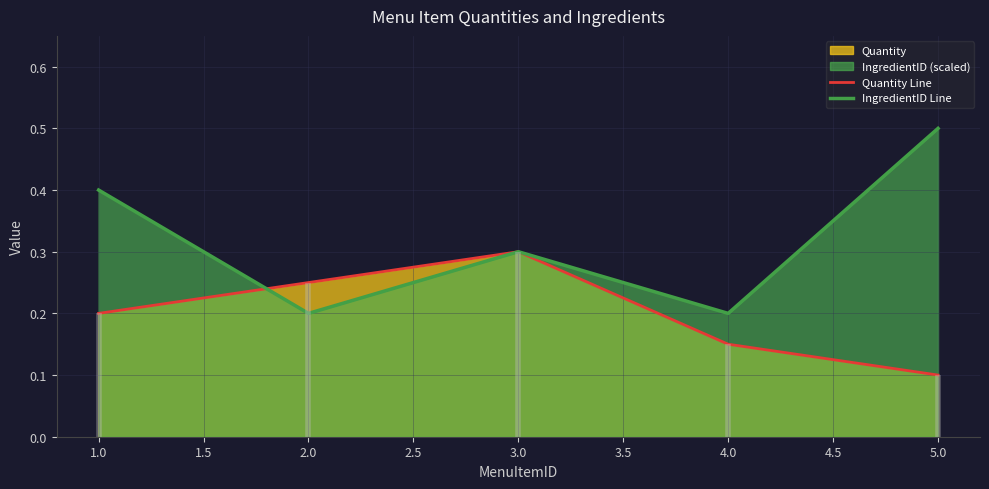

The value of Quantity Line at 1.0 is 0.2. True or false?

True